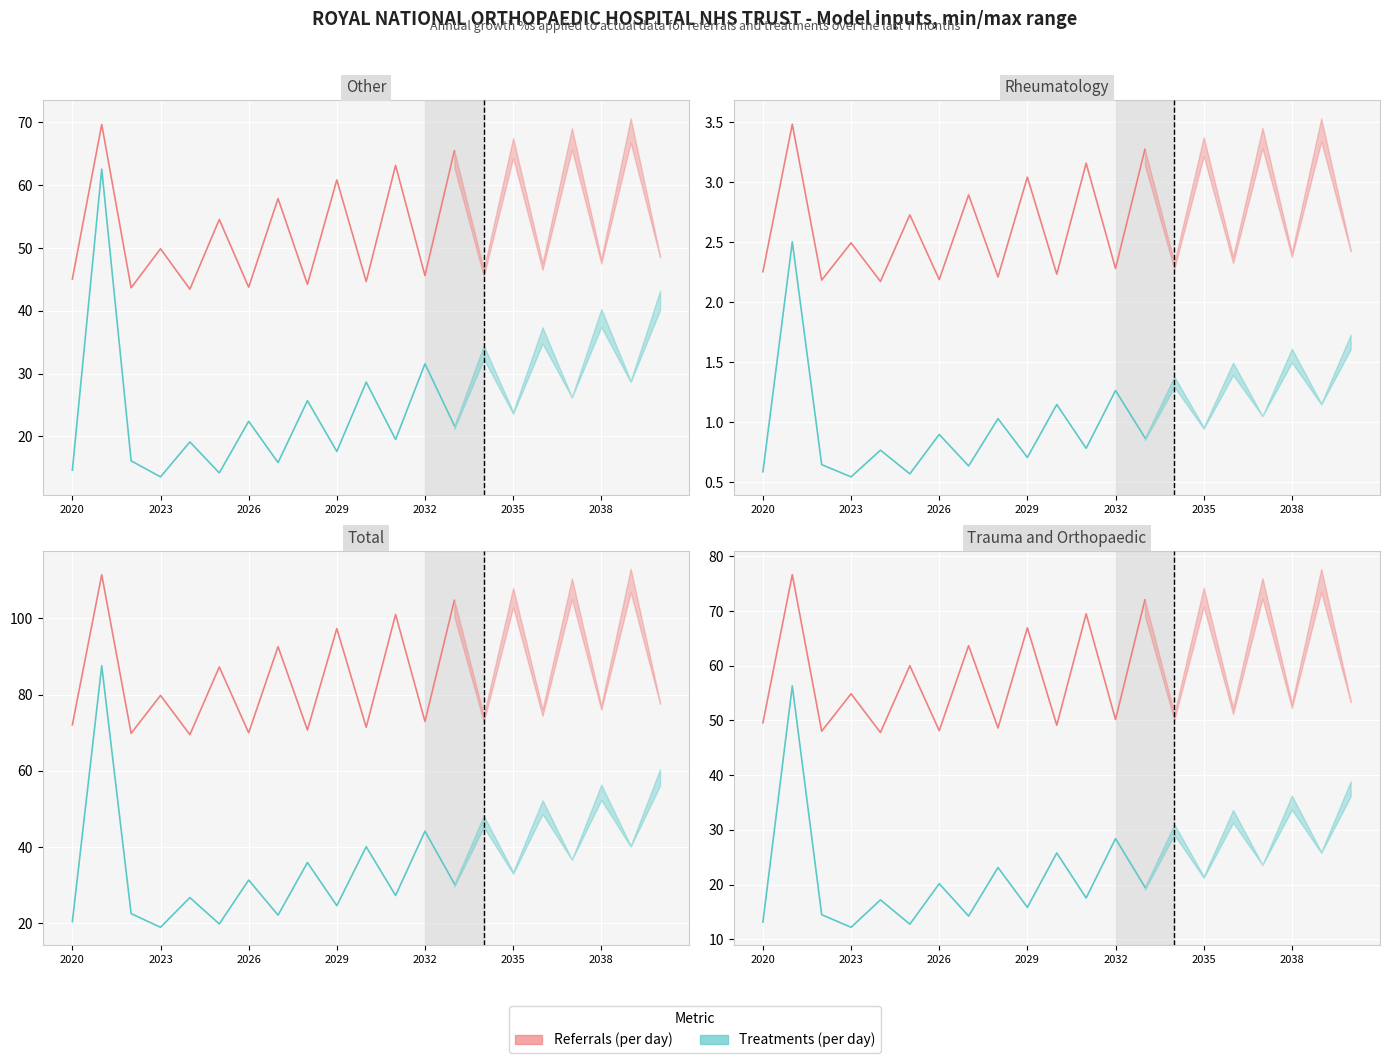

What are all the series names shown in the legend?

Referrals (per day), Treatments (per day)